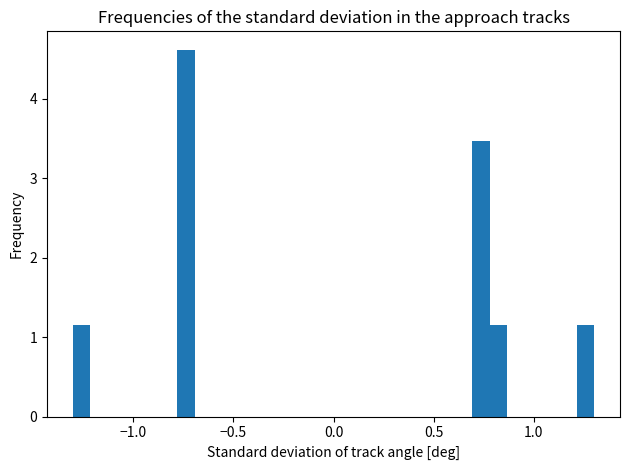

Around what value on the x-axis is the tallest bar? Give the approximate position of its centre, as read against the axis.

-0.75